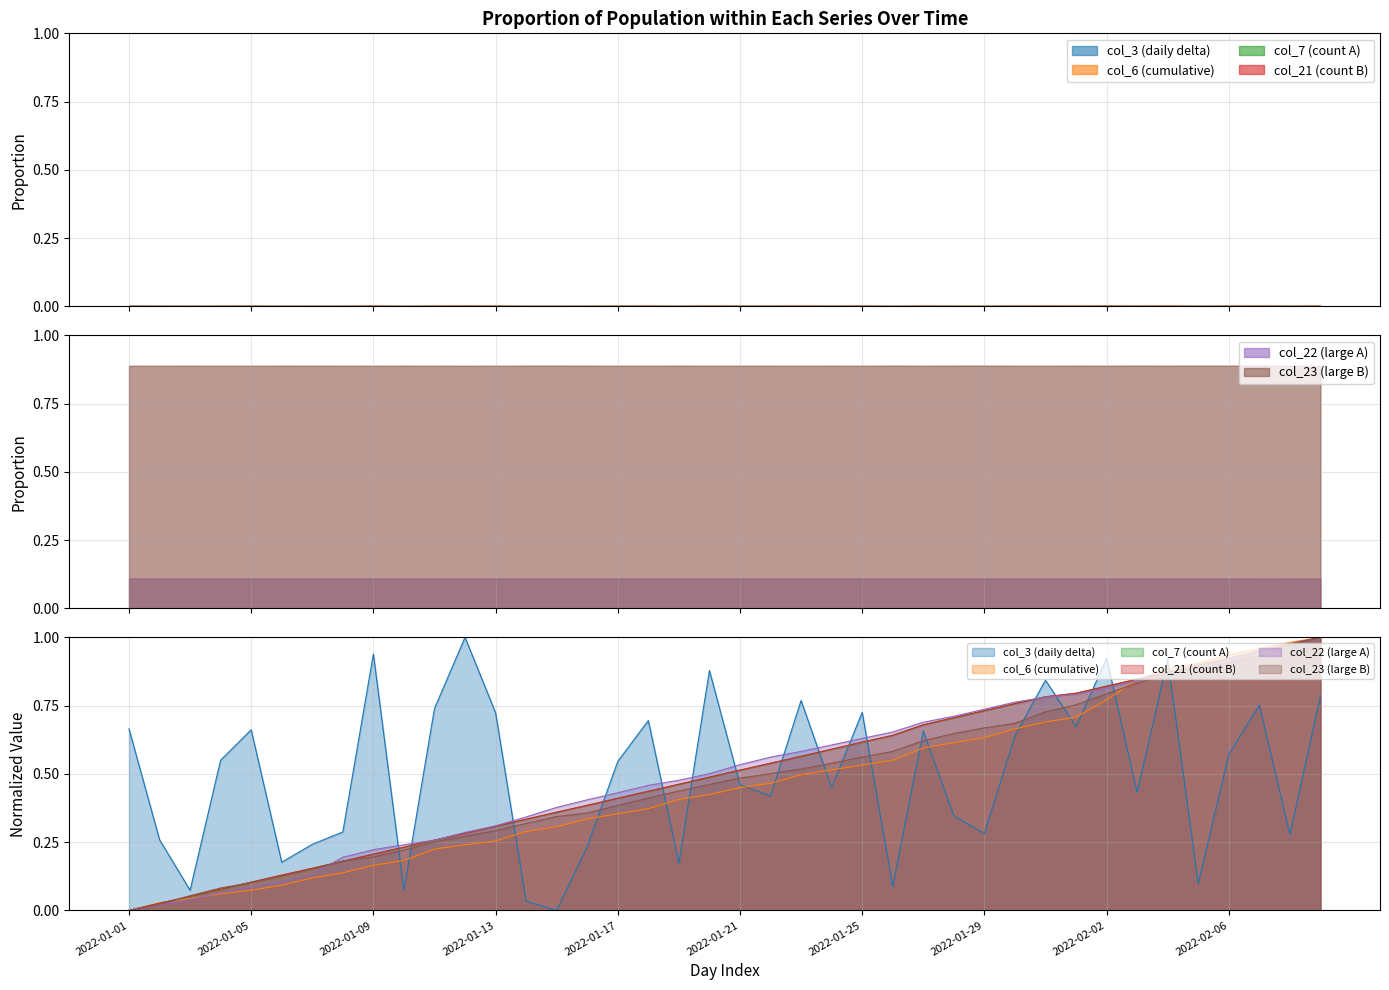

At which category does the chart reach its minimum across all series?

2022-01-15